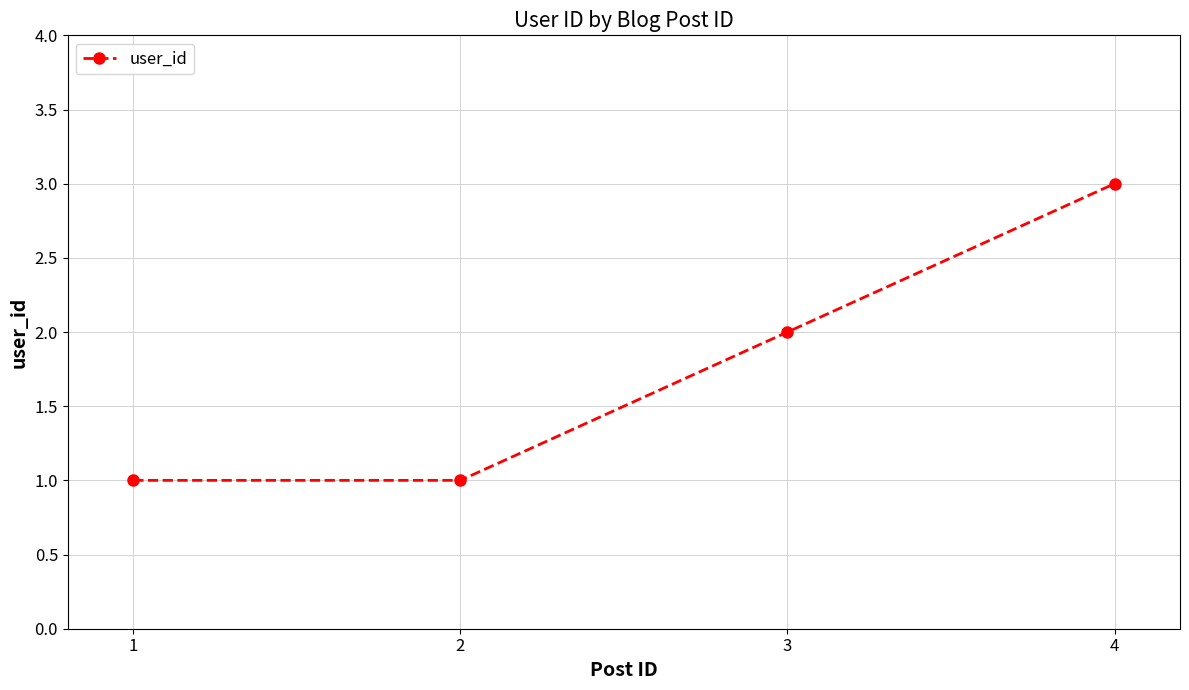

True or false: the data shows 3 at 4.

True